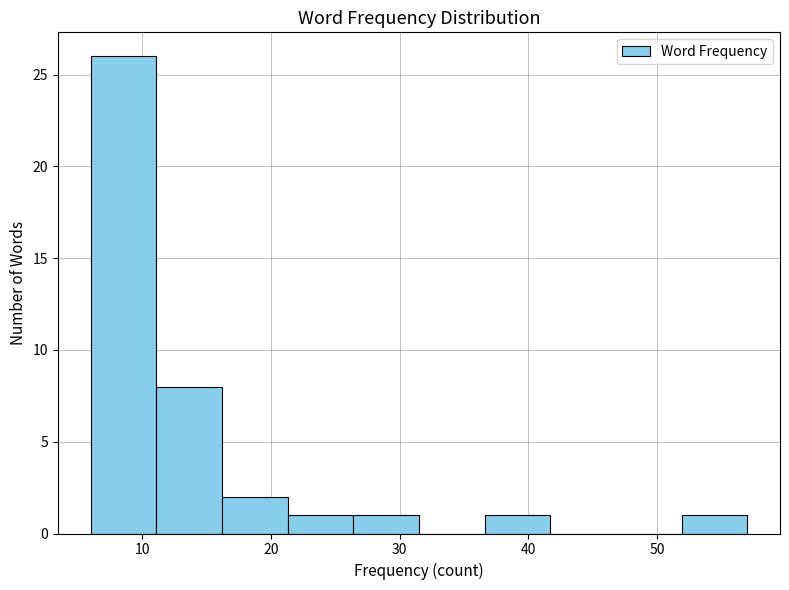

Reading left to right, transcribe this chart: for each bar, give the range it covers on the x-axis and its height. Neither the bar edges nor the heights are printed on the chart, so give them approximately, as read against the axes.

6.0 to 11.1: 26
11.1 to 16.2: 8
16.2 to 21.3: 2
21.3 to 26.4: 1
26.4 to 31.5: 1
31.5 to 36.6: 0
36.6 to 41.7: 1
41.7 to 46.8: 0
46.8 to 51.9: 0
51.9 to 57.0: 1